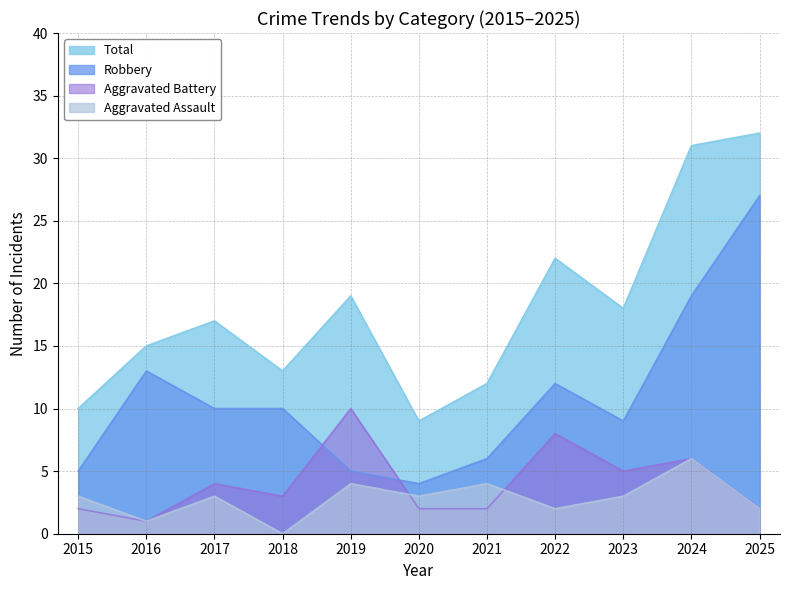

Where is the first local maximum for Aggravated Battery?

2017